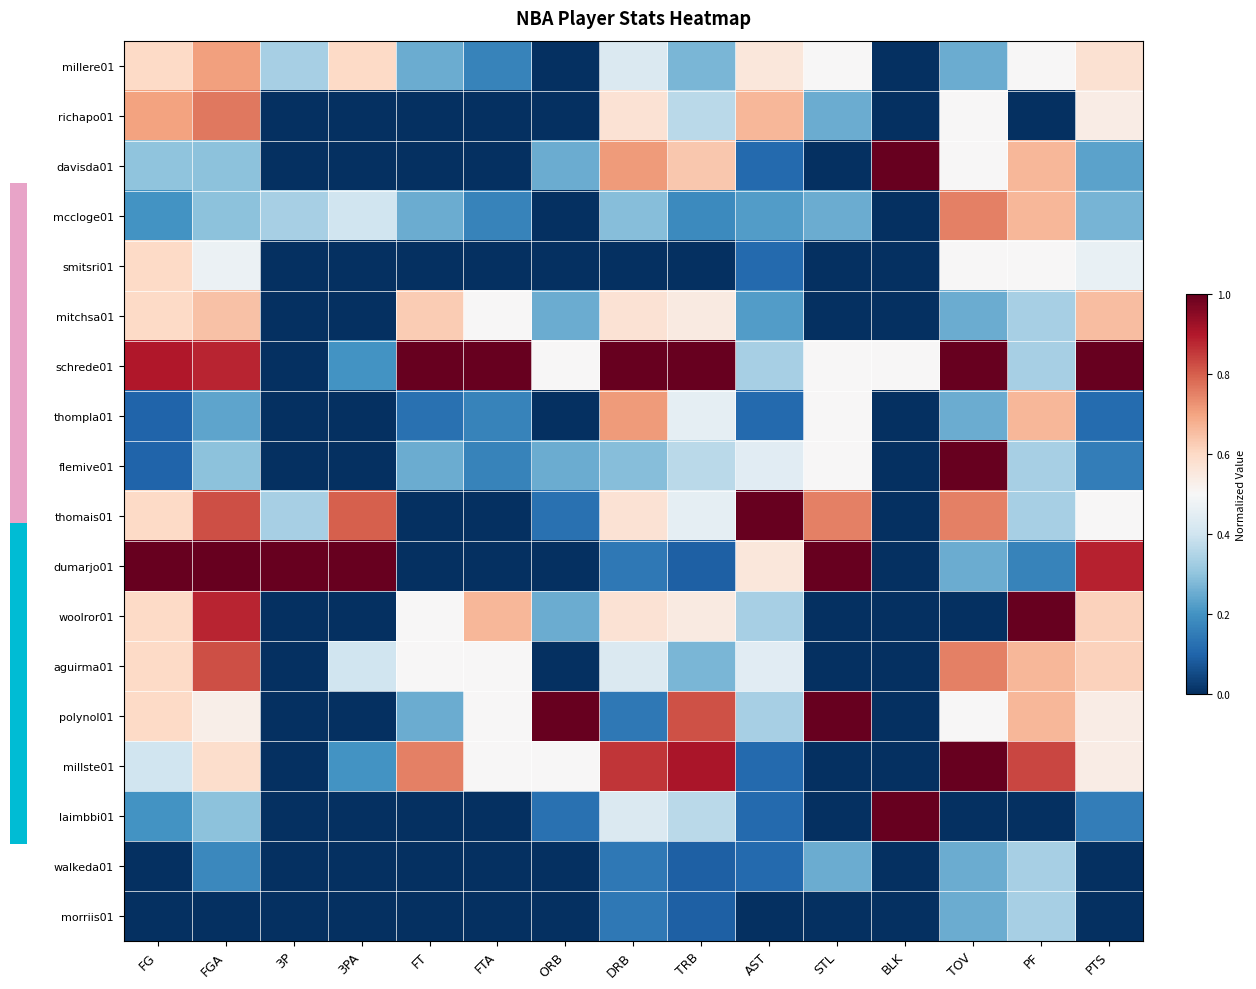

How many distinct data groups are displayed?

18